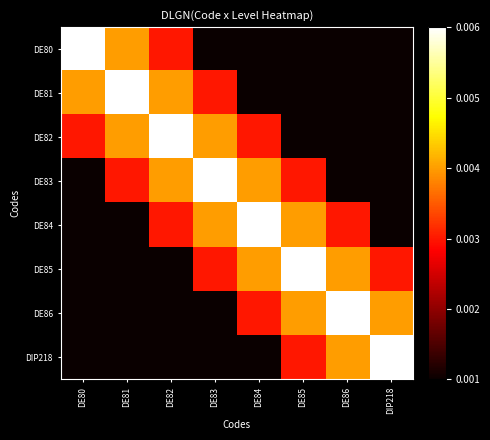

At which category does the chart reach its peak across all series?

DE80